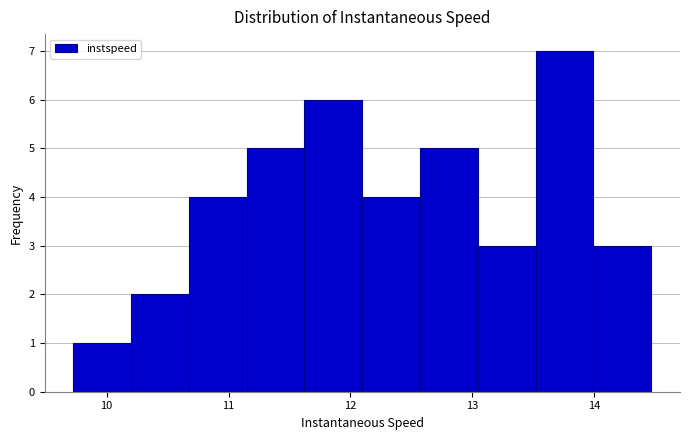

Reading left to right, list every bar in this chart as the range it spans on the x-axis followed by its height. Neither the bar edges nor the heights are printed on the chart, so give them approximately, as read against the axes.

9.7 to 10.2: 1
10.2 to 10.7: 2
10.7 to 11.1: 4
11.1 to 11.6: 5
11.6 to 12.1: 6
12.1 to 12.6: 4
12.6 to 13.0: 5
13.0 to 13.5: 3
13.5 to 14.0: 7
14.0 to 14.5: 3